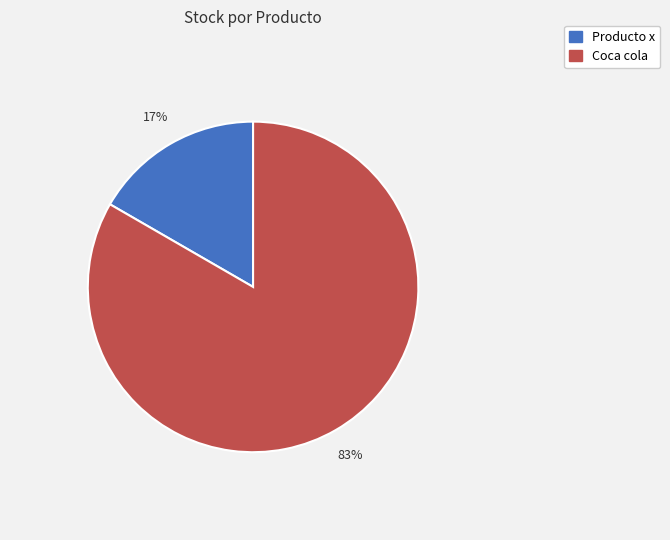

To the nearest percent, what is the combined percentage of Coca cola and Producto x?

100%